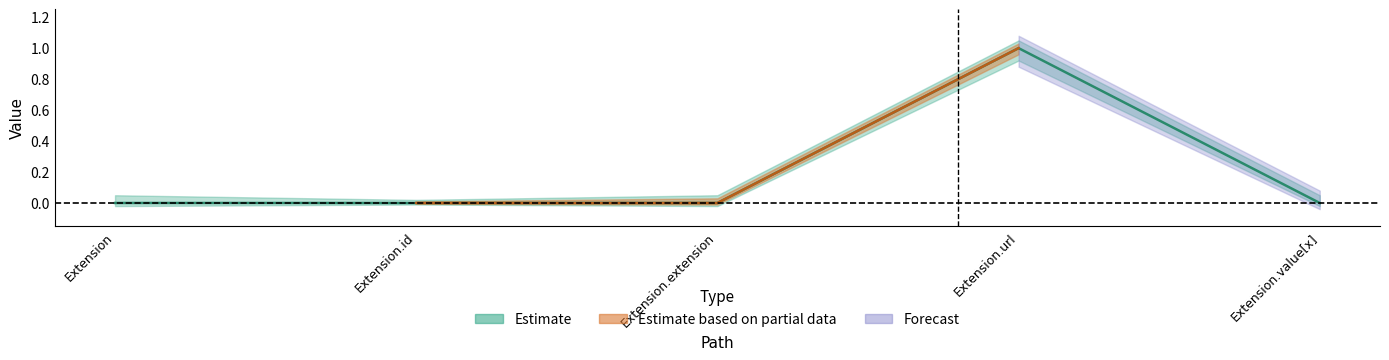

At which category does the chart reach its peak across all series?

Extension.url